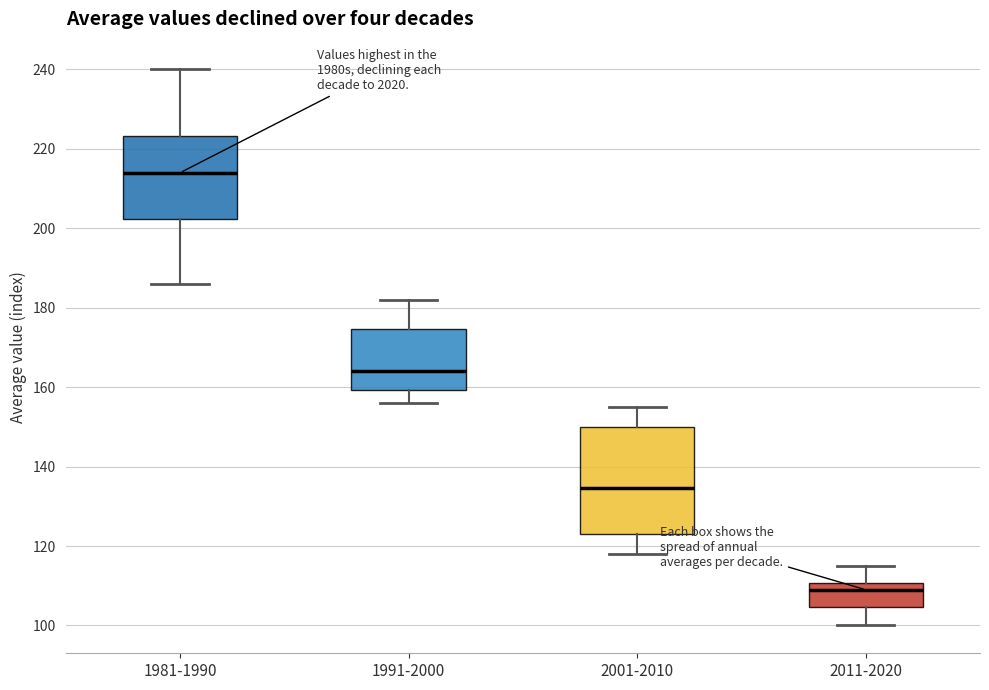

Reading left to right, transcribe this box plot: for each box, give where its median line is, the range the box spans, and where its two whiskers end, as read against the y-axis. The values are not printed on the chart, so give them approximately, as read against the axis.

1981-1990: median 214, box 202 to 224, whiskers 186 to 240
1991-2000: median 164, box 160 to 174, whiskers 156 to 182
2001-2010: median 134, box 124 to 150, whiskers 118 to 156
2011-2020: median 110 (just below the box's upper edge), box 104 to 110, whiskers 100 to 116